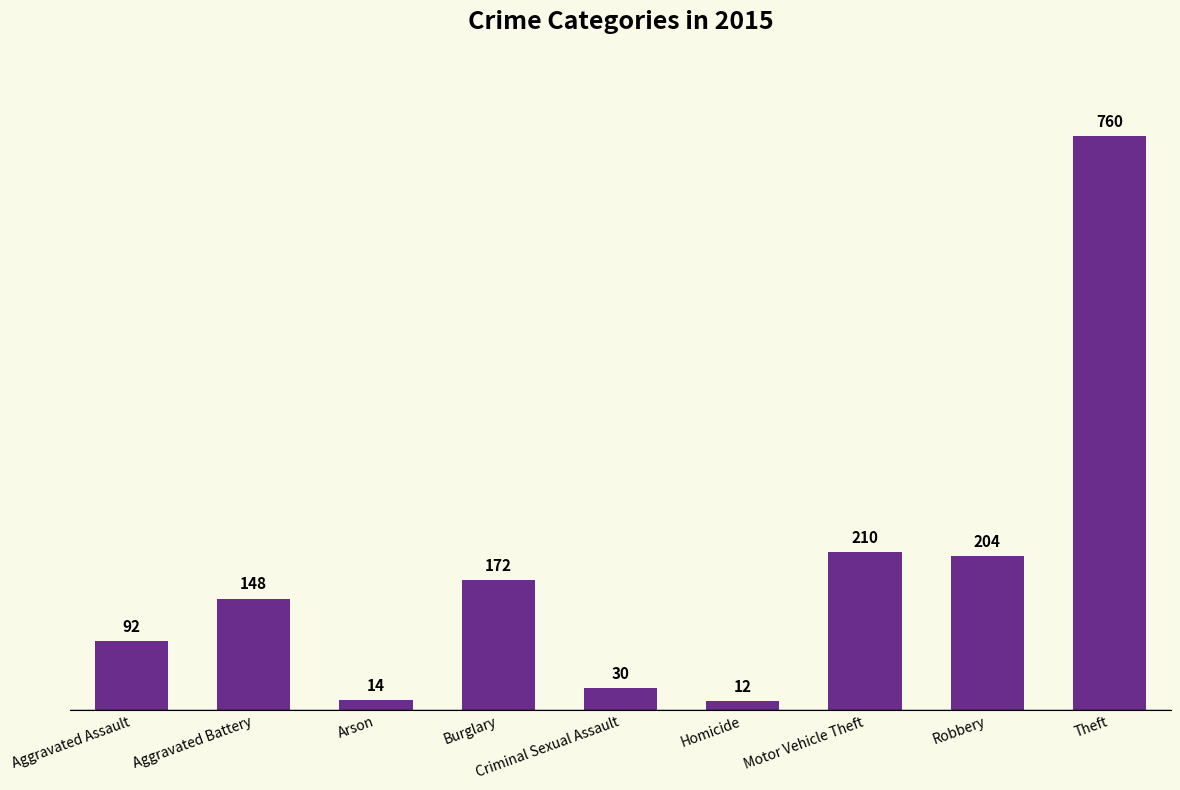

Where is the data nearest to the value 386?

Motor Vehicle Theft